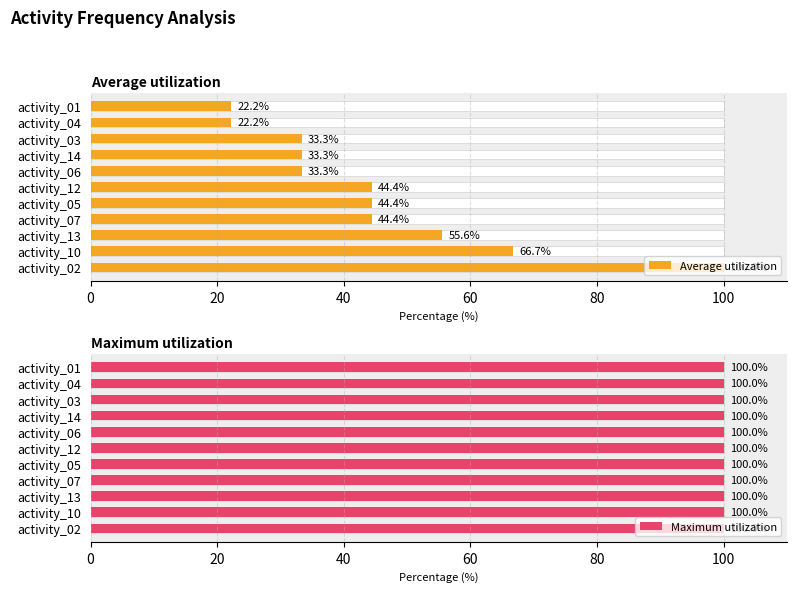

Rank the series by their maximum value, from lowest to highest.

Maximum utilization, Average utilization